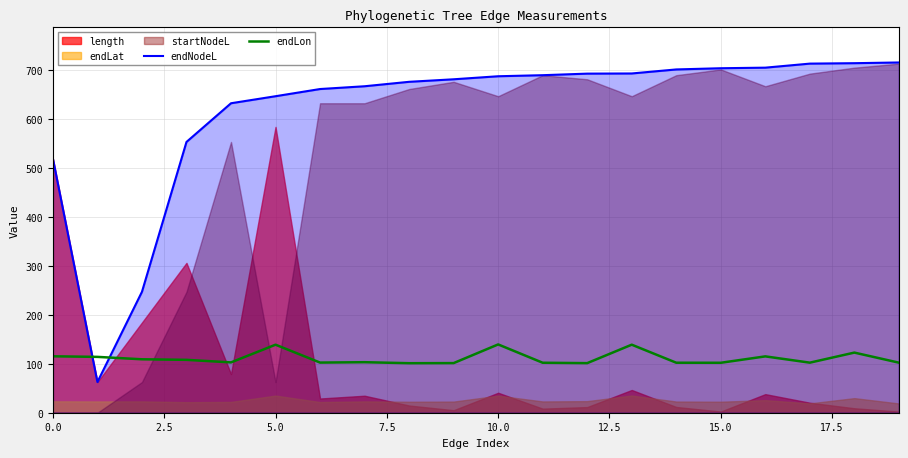

In endNodeL, how many points are lower than both neighbors (excluding endpoints)?

1